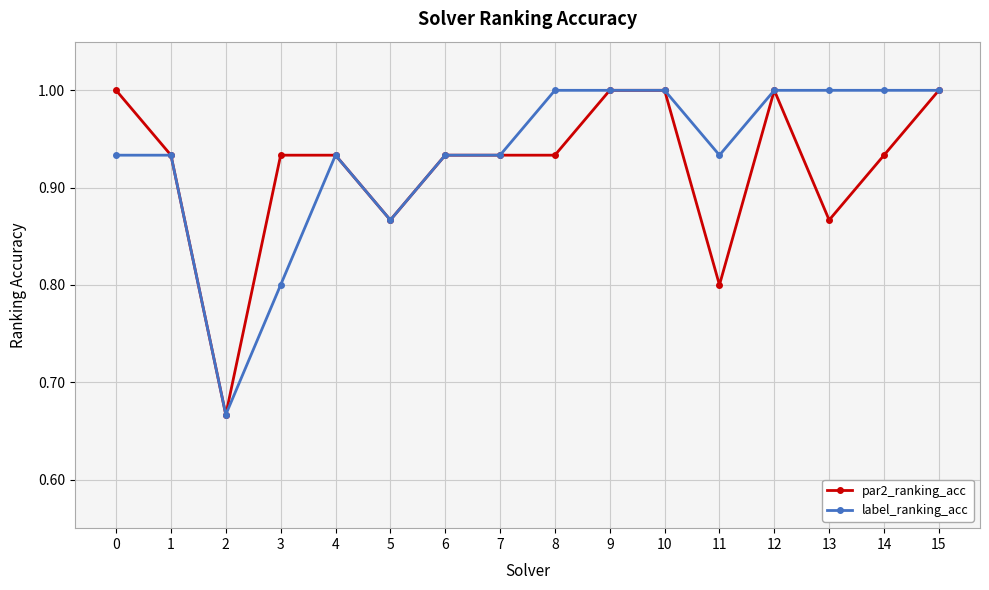

The value of par2_ranking_acc at 9 is 0.3. True or false?

False